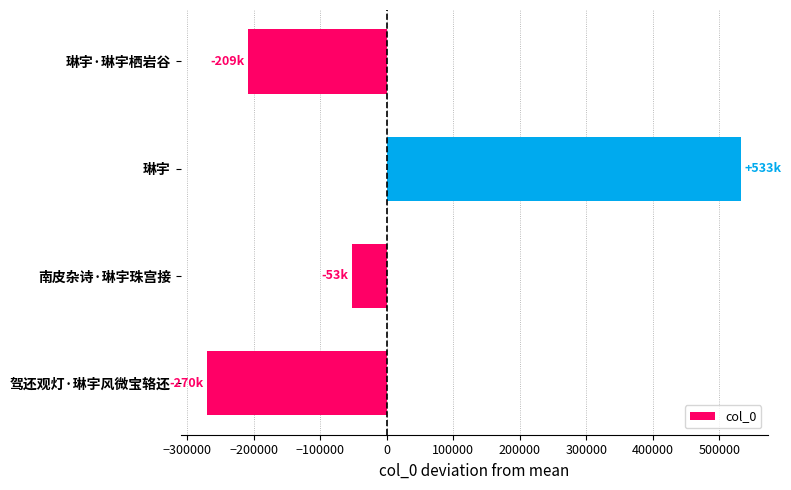

Reading top to bottom, what are all the values shown in this chart?

琳宇·琳宇栖岩谷=-209412.2	琳宇=532591.8	南皮杂诗·琳宇珠宫接=-53046.2	驾还观灯·琳宇风微宝辂还=-270133.2